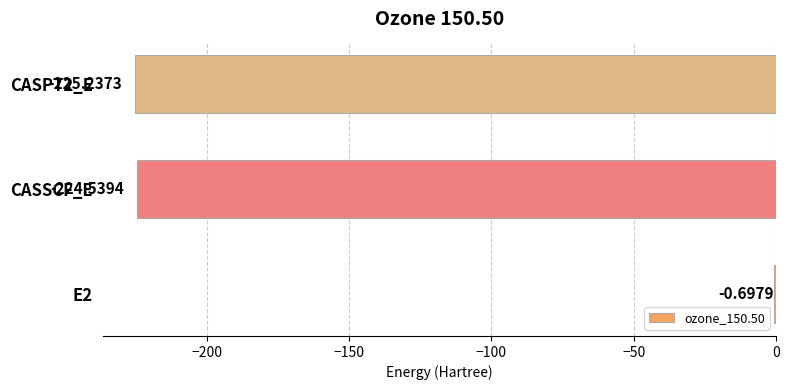

Which has a higher value, CASPT2_E or E2?

E2